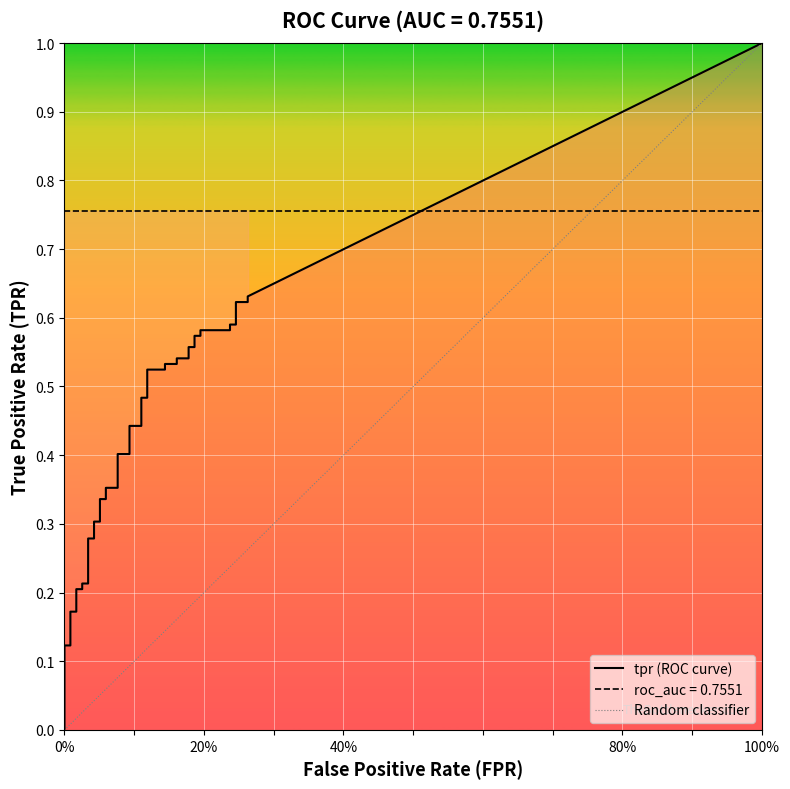

True or false: fpr and tpr intersect in this chart.

False